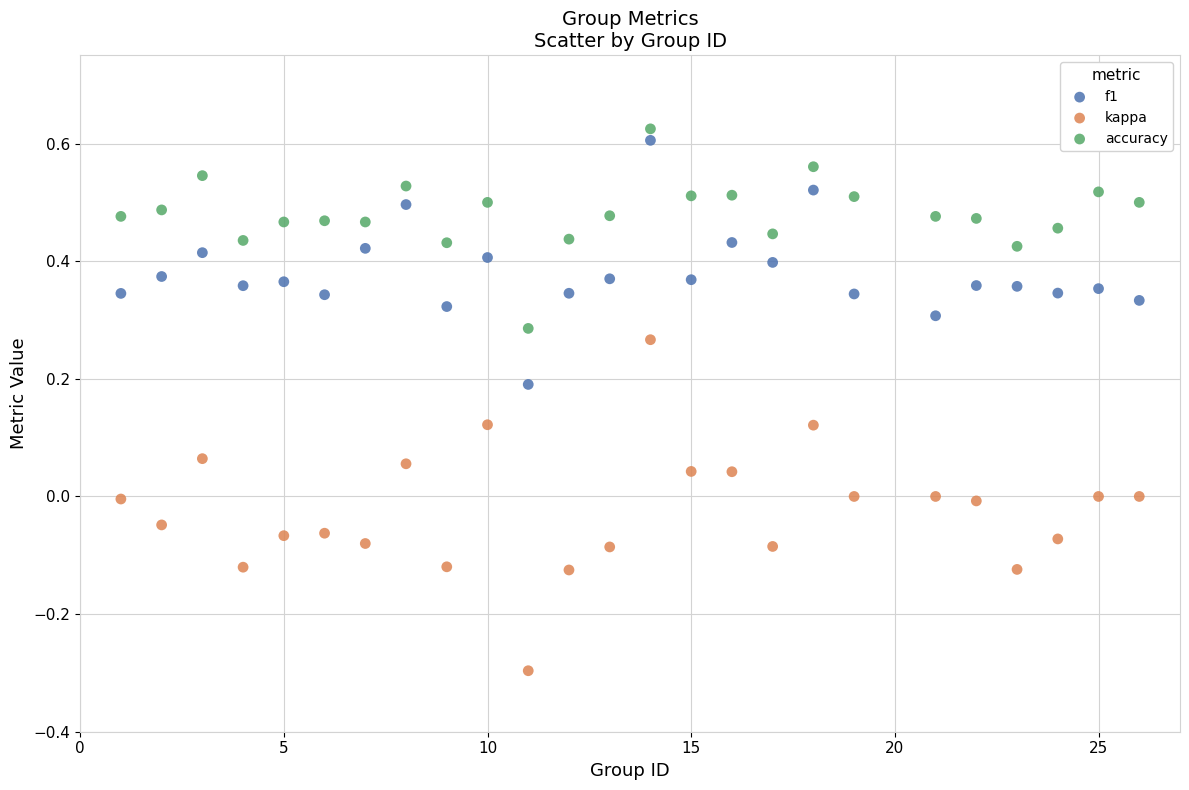

Across all data points, what is the range of Y values (max minus min)?

0.9